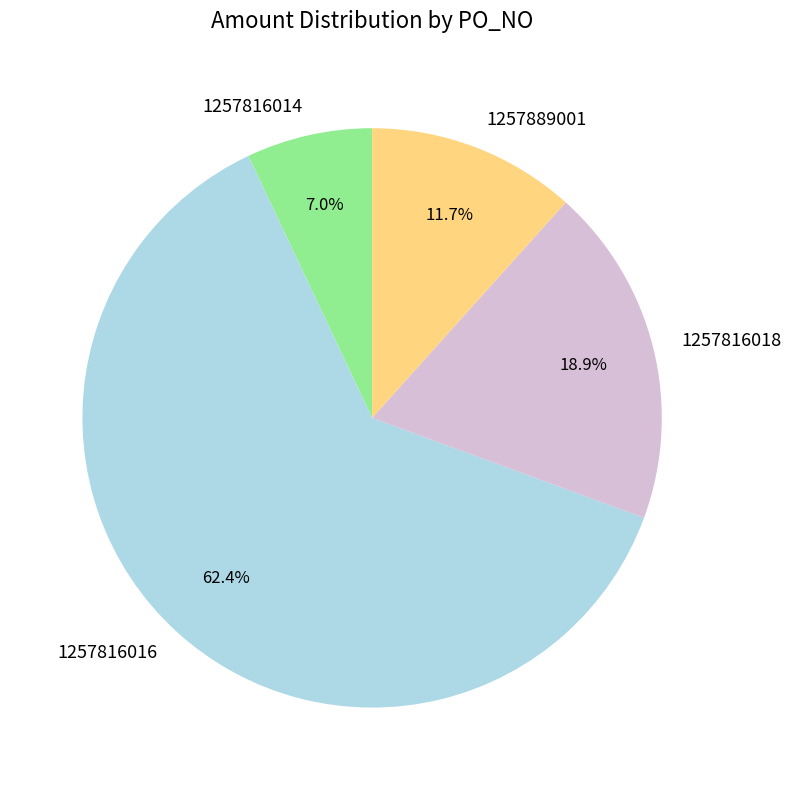

Is there a majority slice in this chart?

Yes